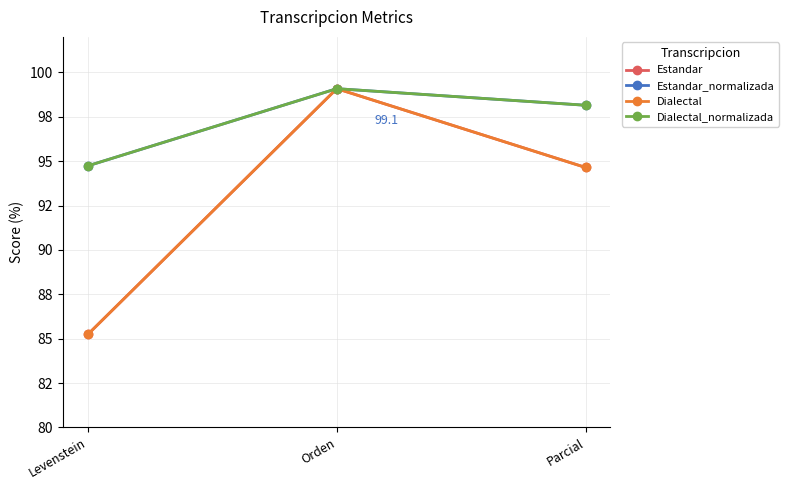

How many lines are shown in the chart?

4